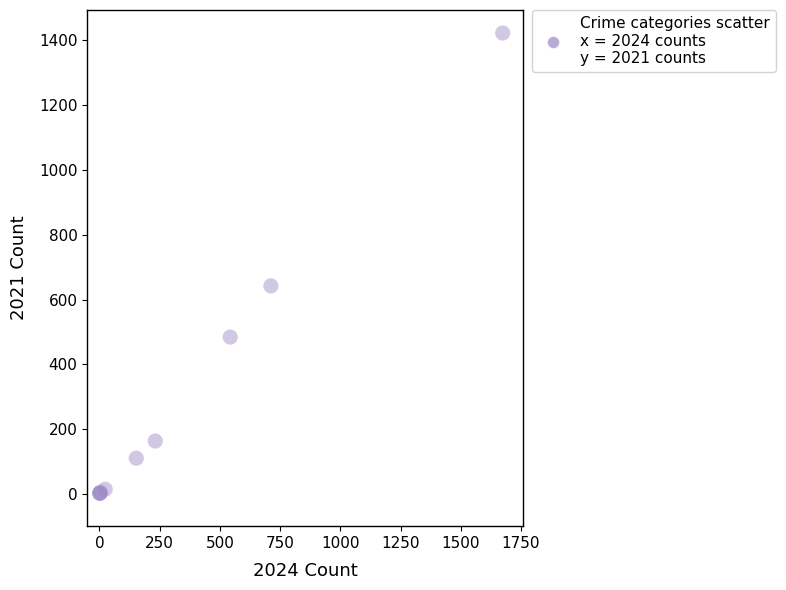

What Y value in the scatter plot is closest to 712?

642